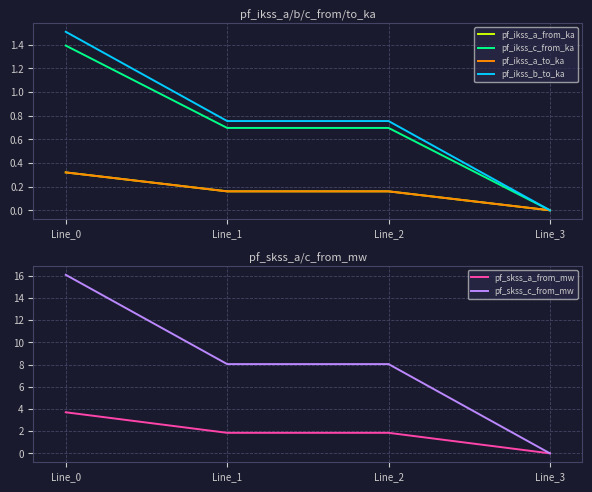

Rank the series at Line_0 from lowest to highest value.

pf_ikss_a_to_ka, pf_ikss_a_from_ka, pf_ikss_c_from_ka, pf_ikss_b_to_ka, pf_skss_a_from_mw, pf_skss_c_from_mw